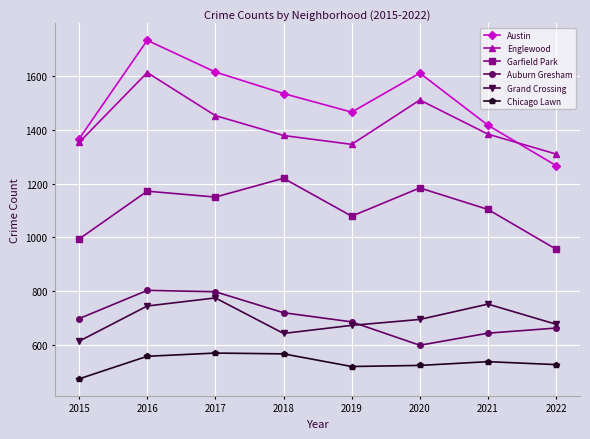

The Garfield Park series shows 956 at 2022. True or false?

True